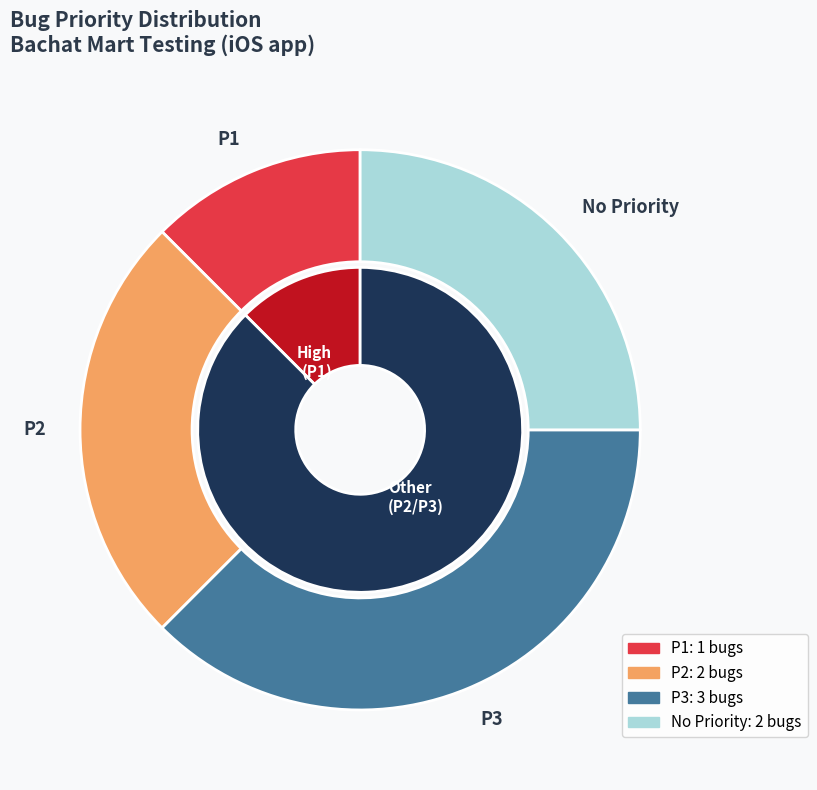

To the nearest percent, what percentage of the pie is P3?

38%